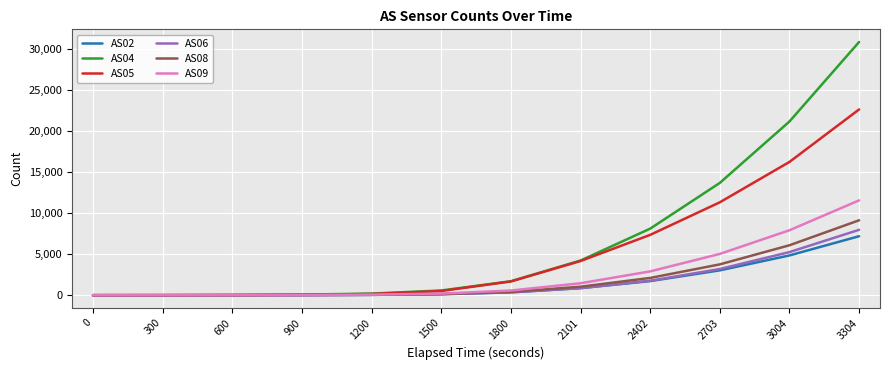

Is the value of AS04 at 2101 greater than the value of AS05 at 300?

Yes